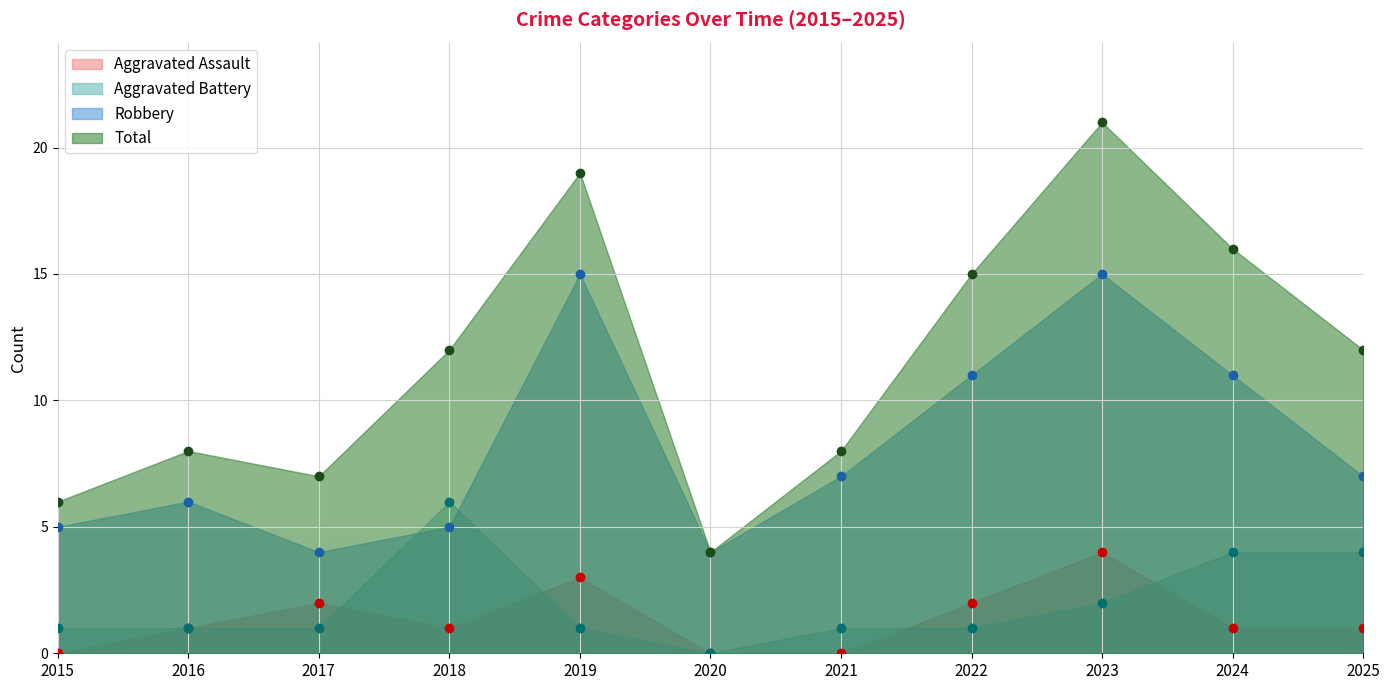

True or false: Aggravated Assault and Total cross at least once.

False